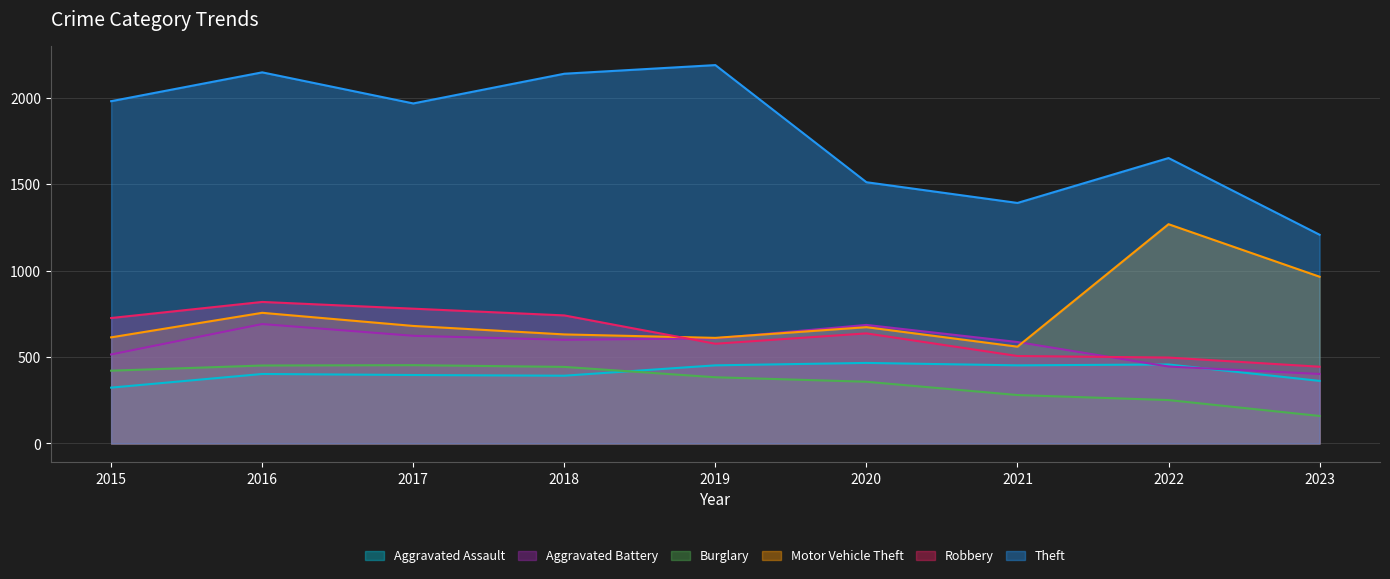

What is the spread (max minus min) of values at 2023?

1049